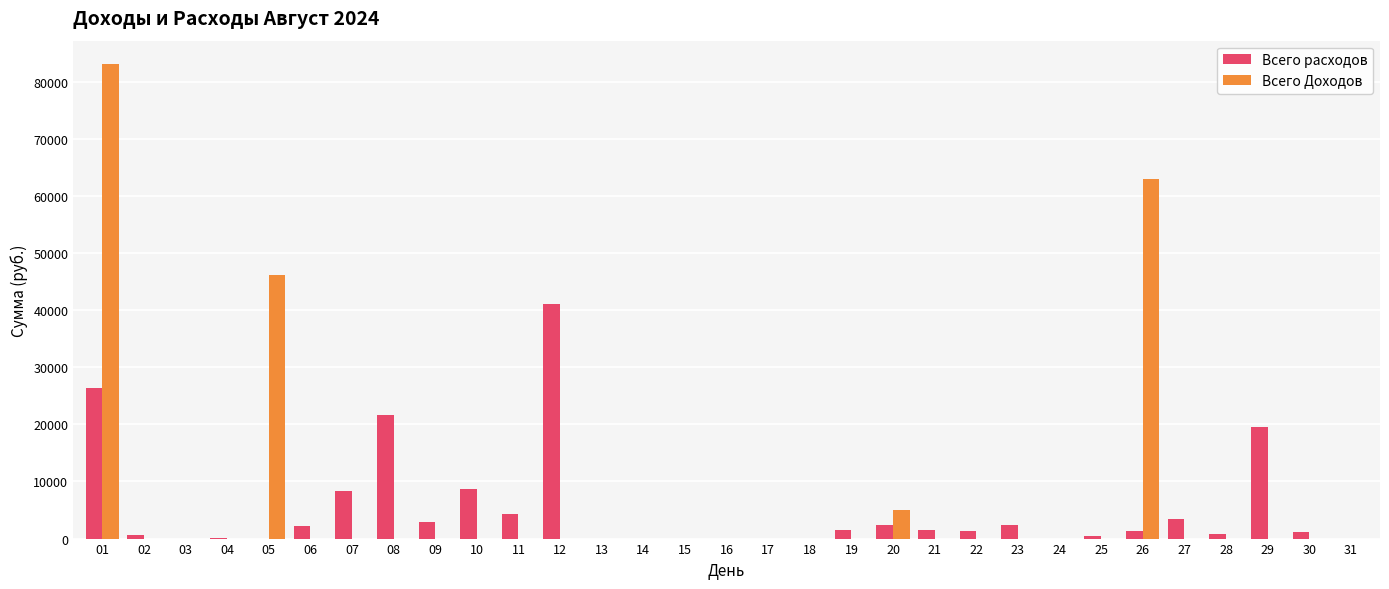

How many data points does each series have?

31